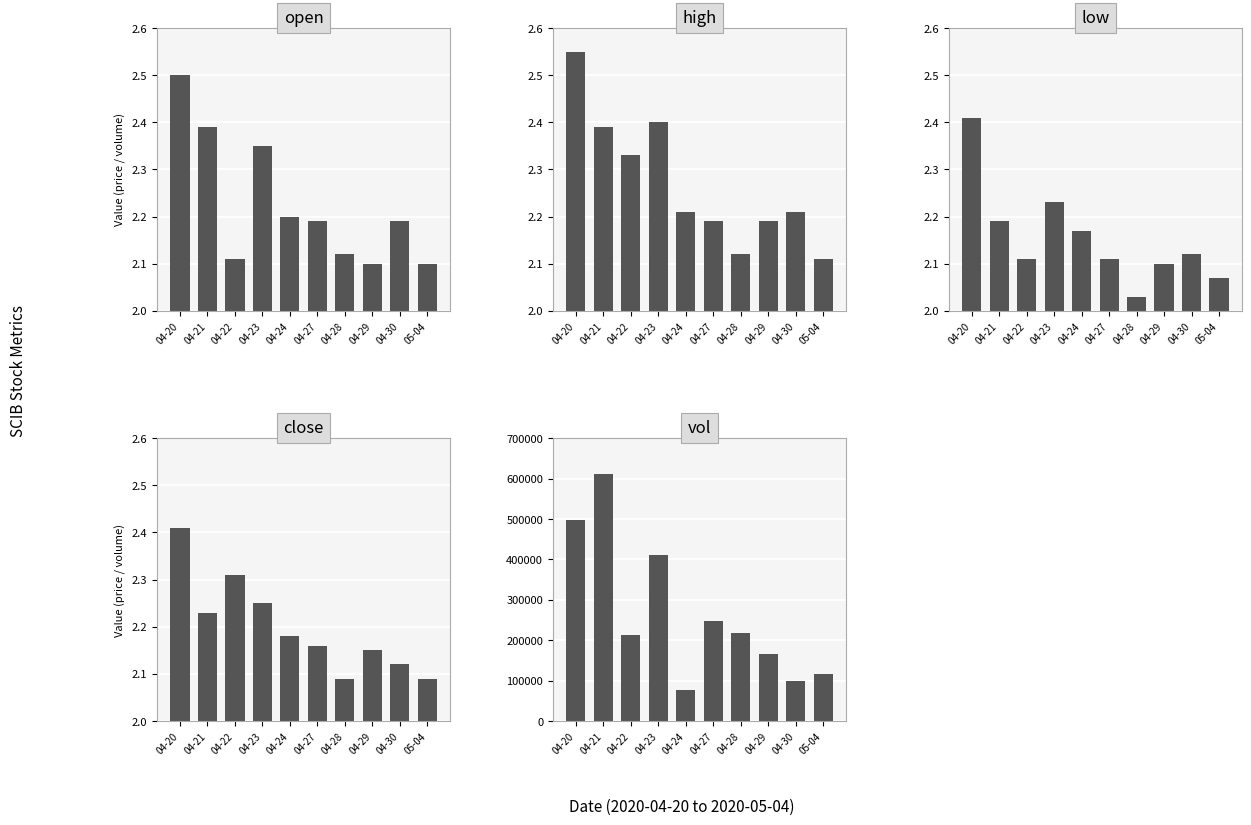

Reading left to right, transcribe all the data shown in this chart.

open: 2.5	2.4	2.1	2.4	2.2	2.2	2.1	2.1	2.2	2.1
high: 2.5	2.4	2.3	2.4	2.2	2.2	2.1	2.2	2.2	2.1
low: 2.4	2.2	2.1	2.2	2.2	2.1	2.0	2.1	2.1	2.1
close: 2.4	2.2	2.3	2.2	2.2	2.2	2.1	2.1	2.1	2.1
vol: 497100.0	611600.0	213700.0	410300.0	77300.0	248400.0	218700.0	164800.0	99500.0	115700.0